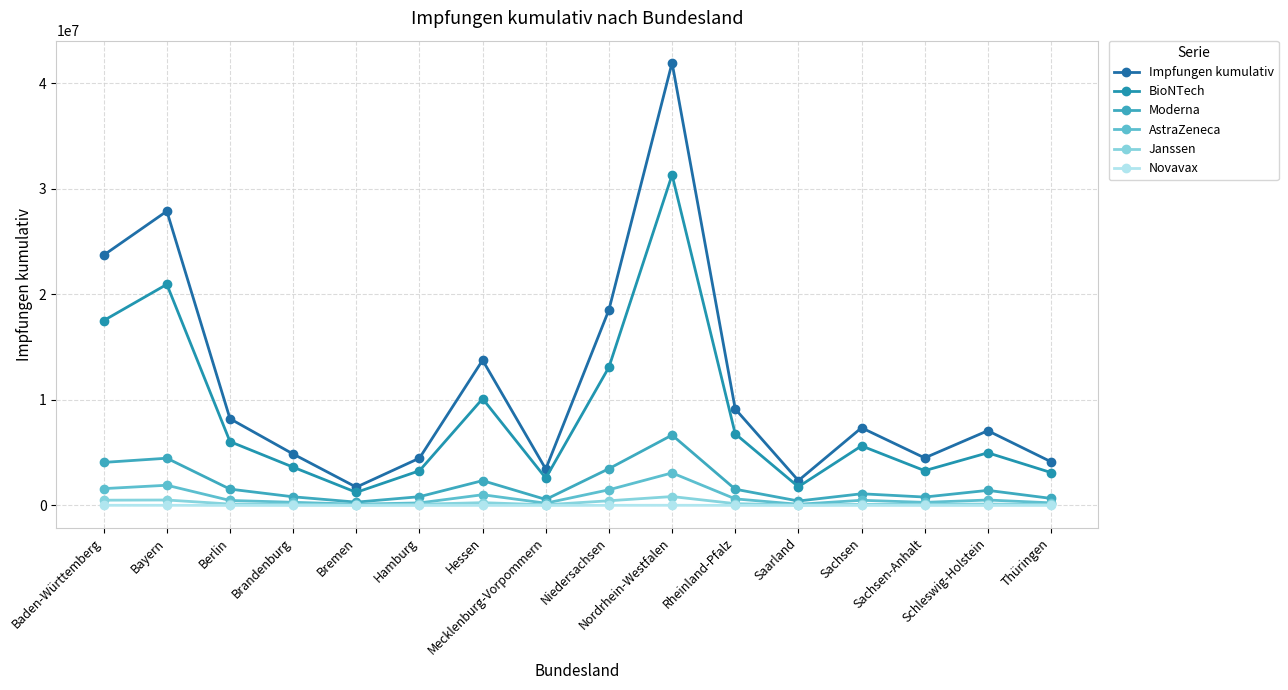

The value of AstraZeneca at Brandenburg is 99818. True or false?

False